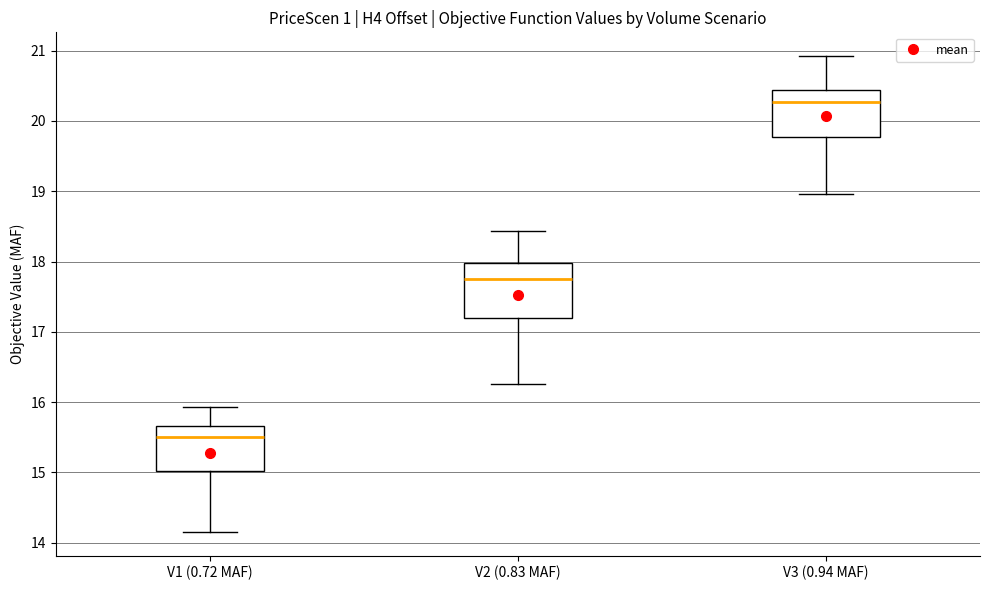

Where does the upper whisker of the box for V2 (0.83 MAF) end on the y-axis? The values are not printed on the chart, so give them approximately, as read against the axis.

18.4